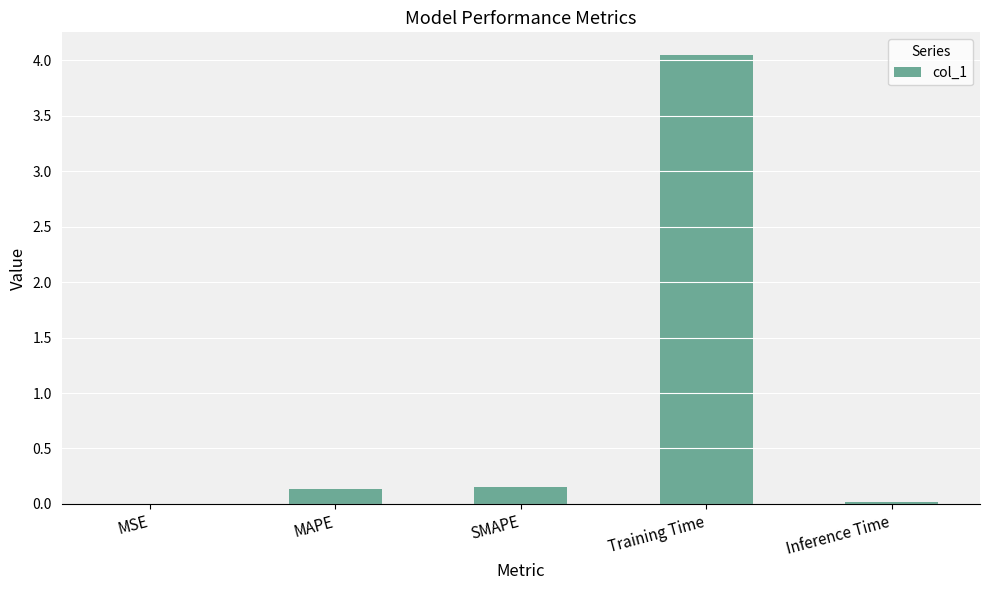

The value at MSE is 0.0. True or false?

True